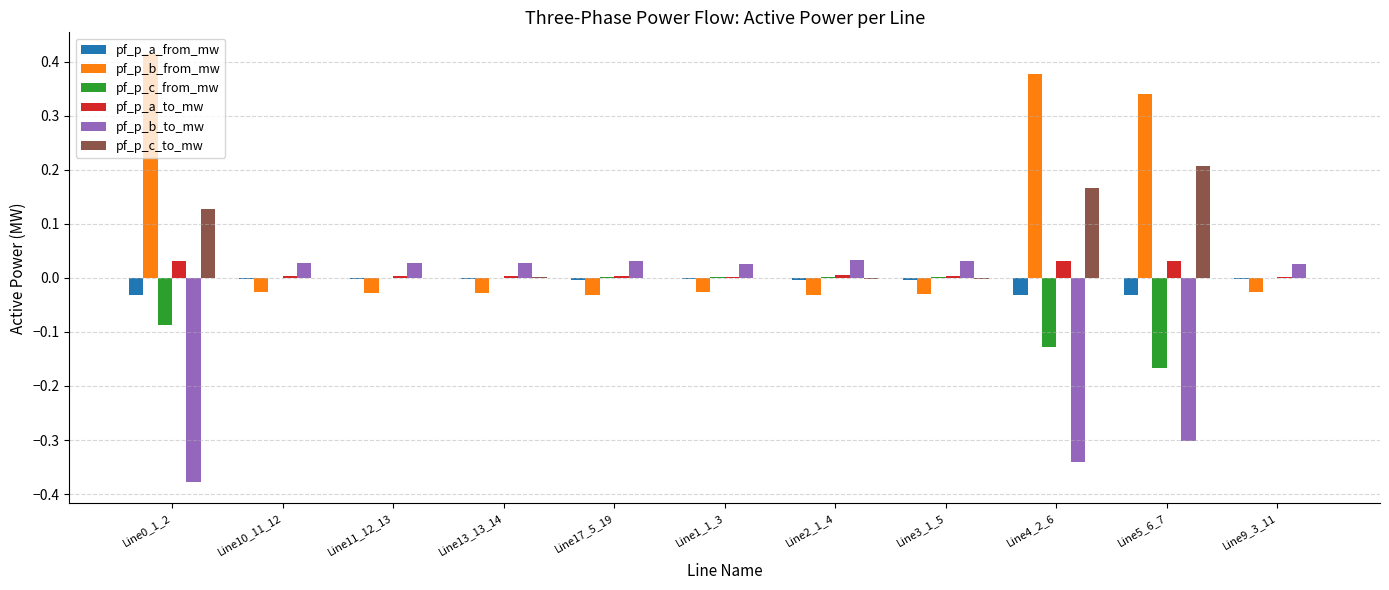

Is it true that pf_p_b_to_mw equals 0.1 at Line3_1_5?

False